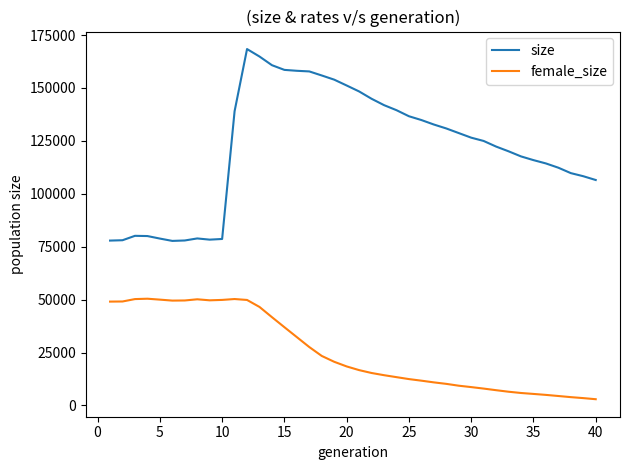

In size, how many points are higher than both neighbors (excluding endpoints)?

3